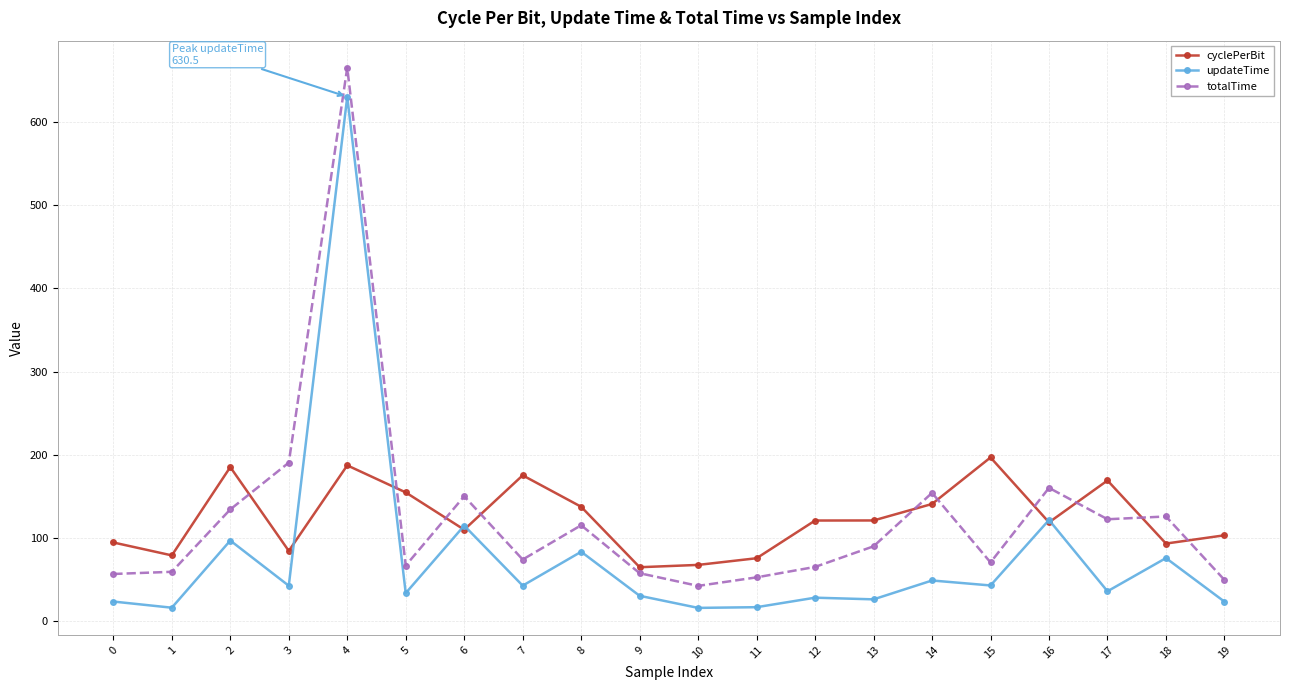

What is the difference between the totalTime values at 0 and 12?

8.5